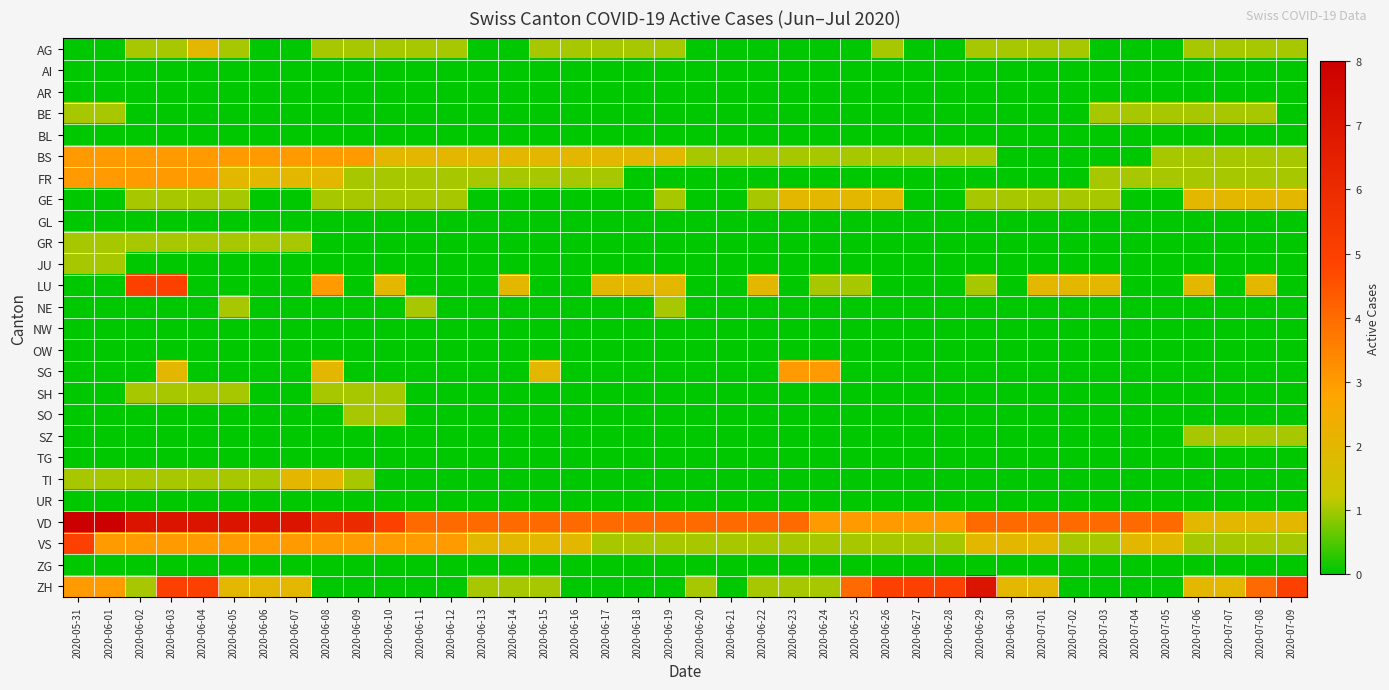

What is the total value across all series at 2020-06-17?

11